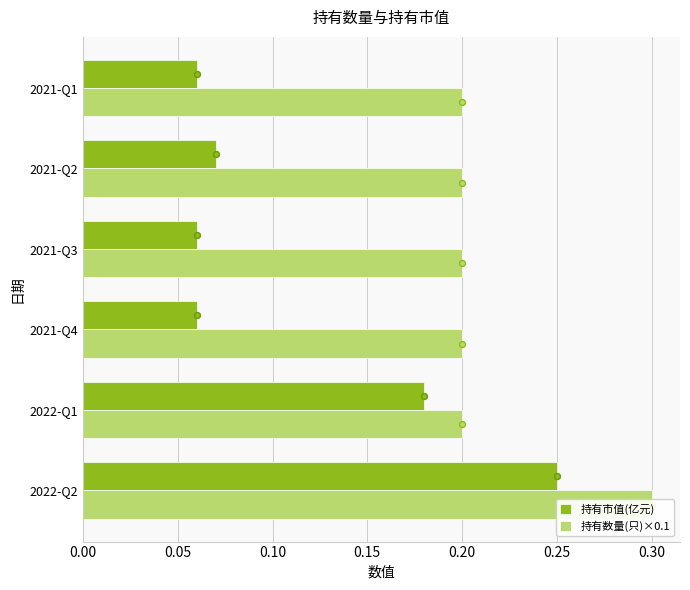

At how many categories does at least one series exceed 0?

6